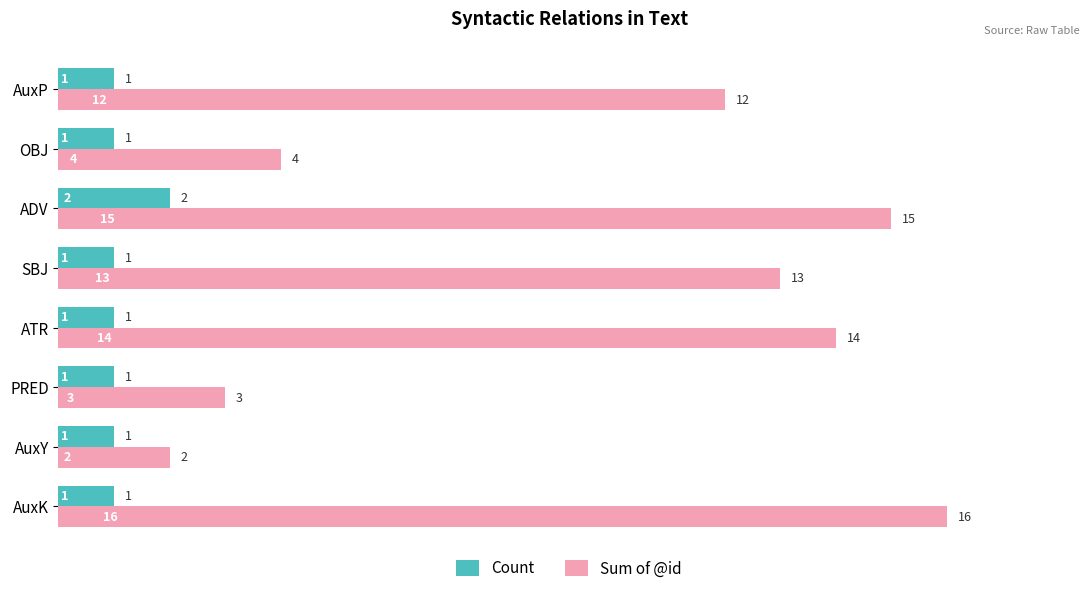

What are all the series names shown in the legend?

Count, Sum of @id